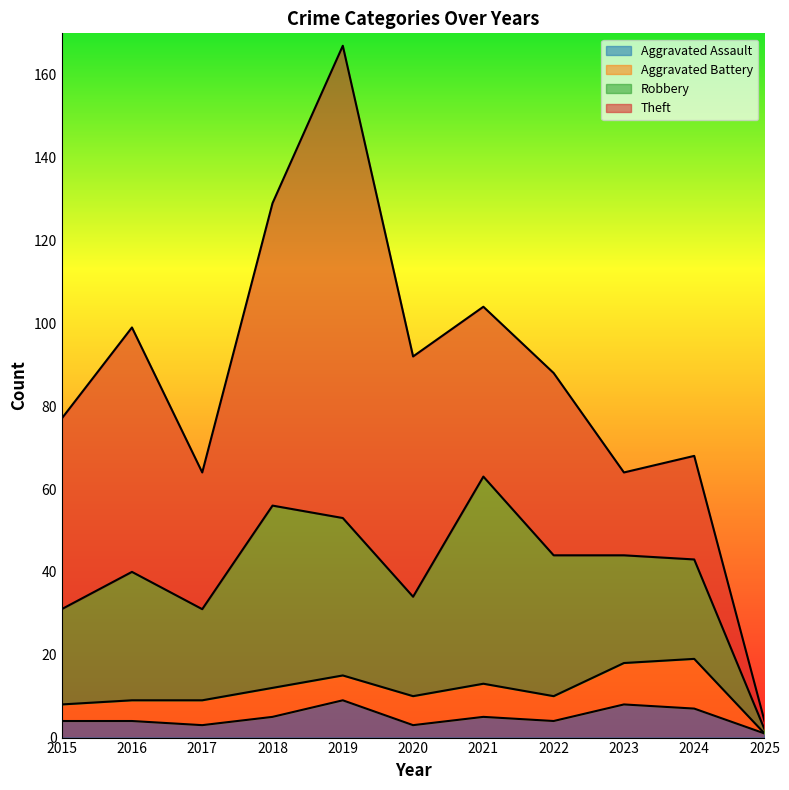

Is it true that Aggravated Assault equals 3 at 2020?

True